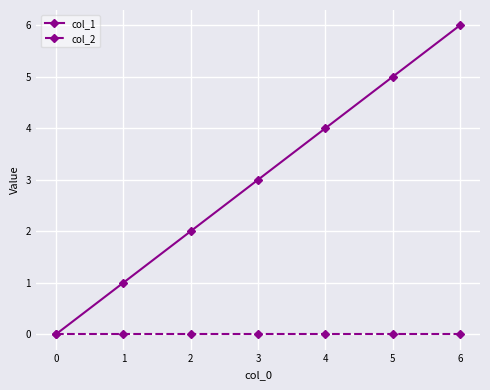

True or false: col_1 has more than 2 points higher than both neighbors.

False